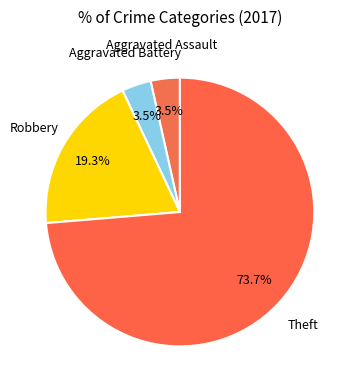

How many slices are in this pie chart?

4